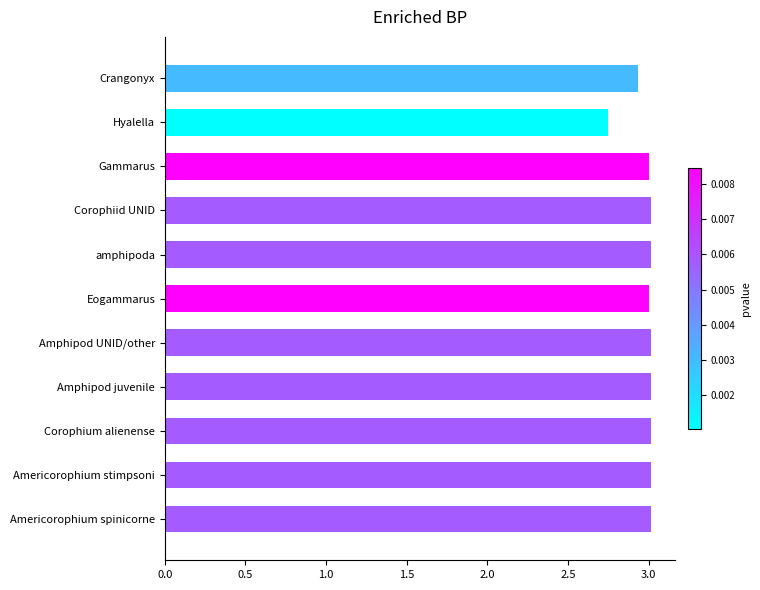

What is the change in value from Hyalella to Americorophium stimpsoni?

+0.3